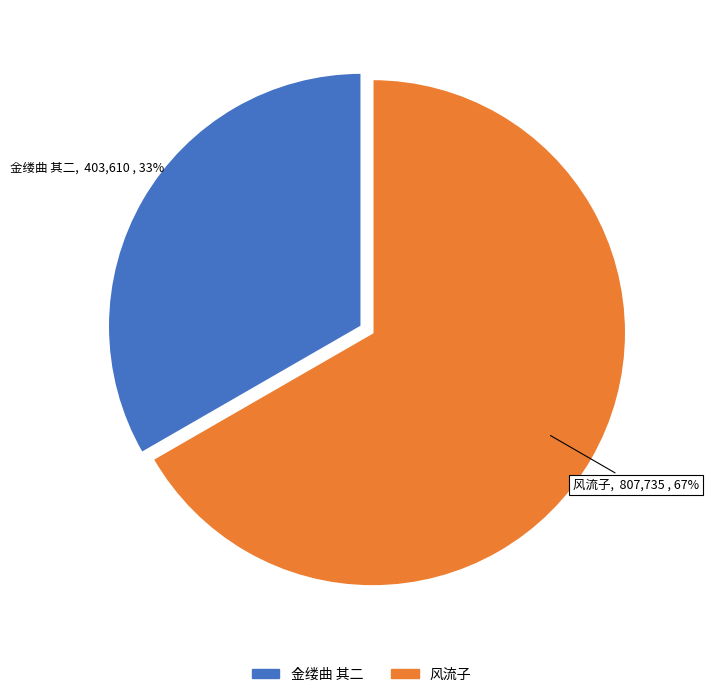

To the nearest percent, what is the average slice percentage?

50%